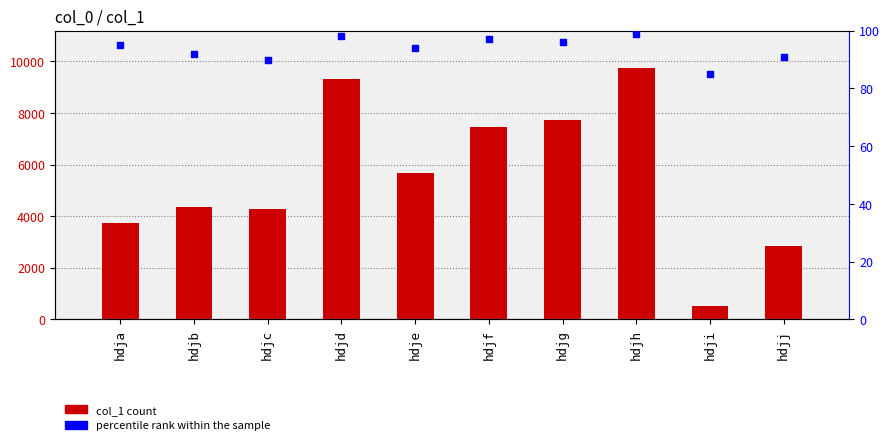

Which series has the largest total across all categories?

col_1